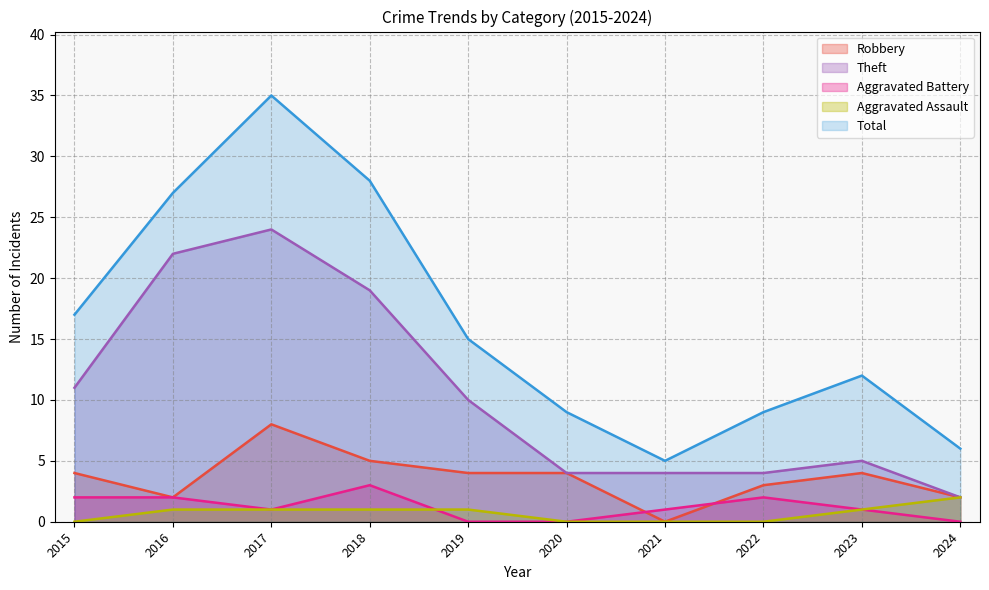

Which series has the largest total across all categories?

Total